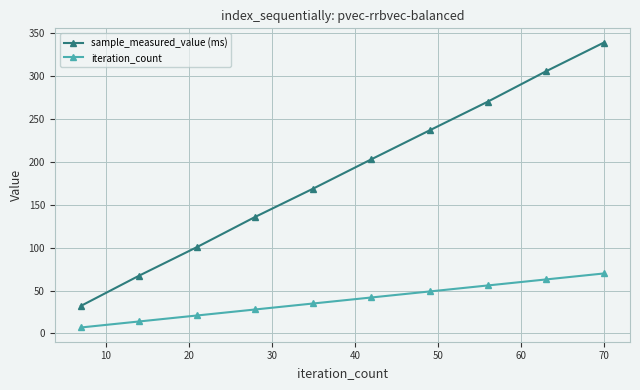

What is the value of the sample_measured_value (ms) point at the 5th from the left?

169.1